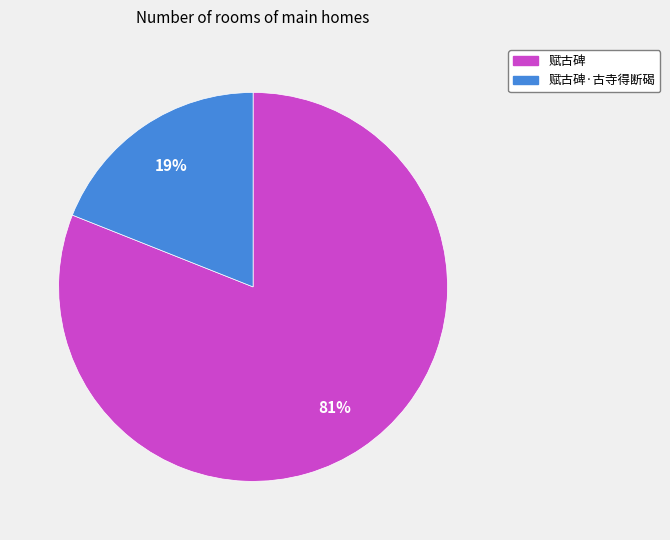

Is there a majority slice in this chart?

Yes